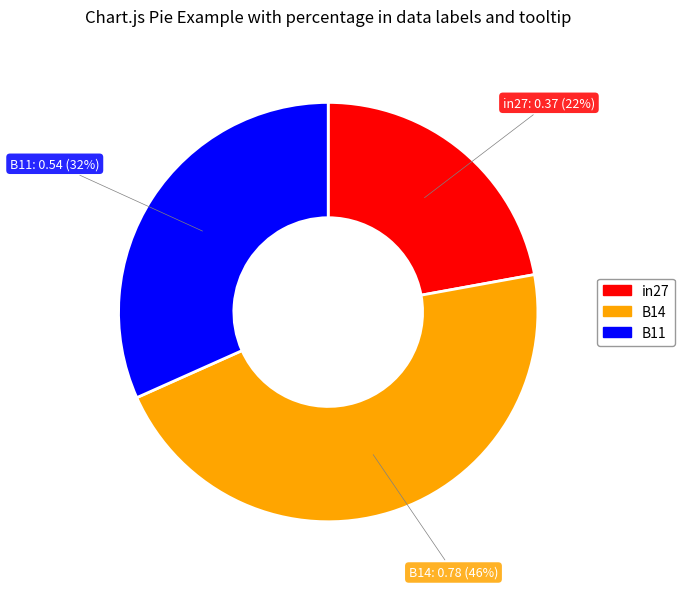

Rank the categories by value from lowest to highest.

in27, B11, B14